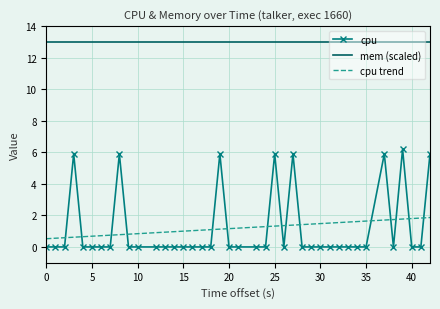

True or false: cpu and mem (scaled) cross at least once.

False